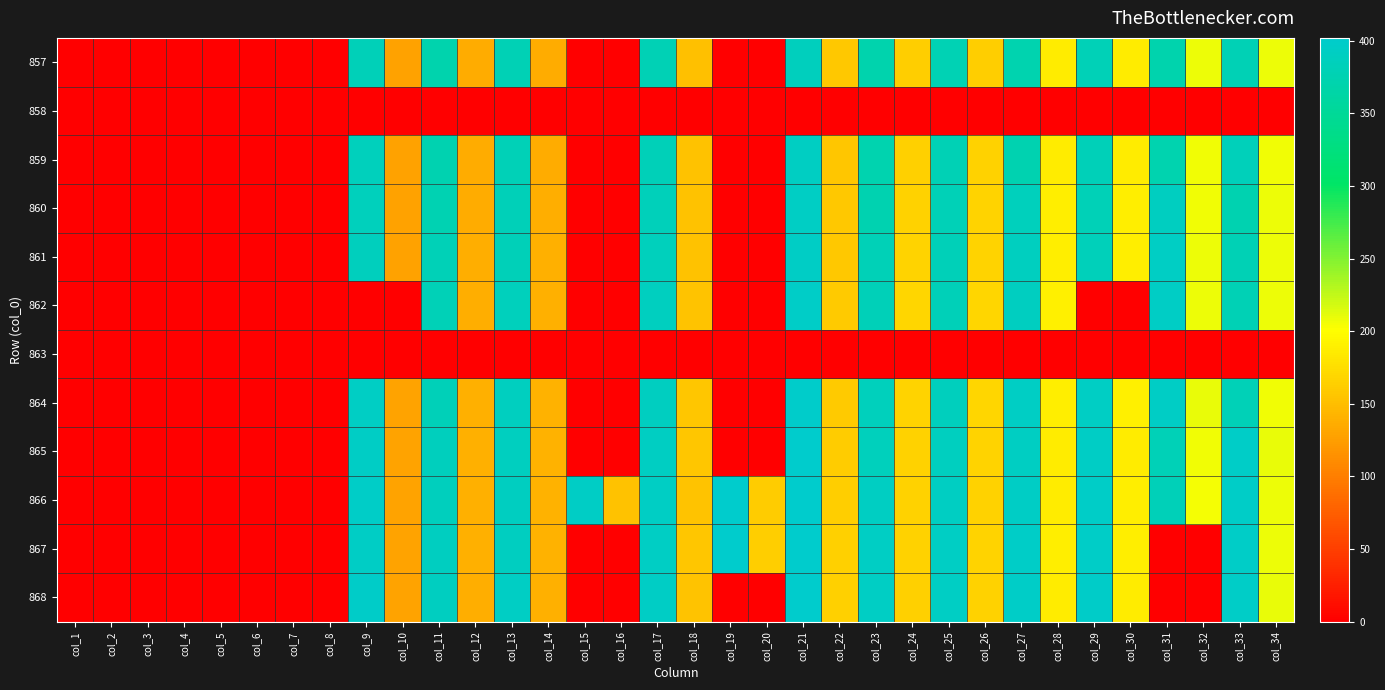

Count the number of categories in the chart.

34